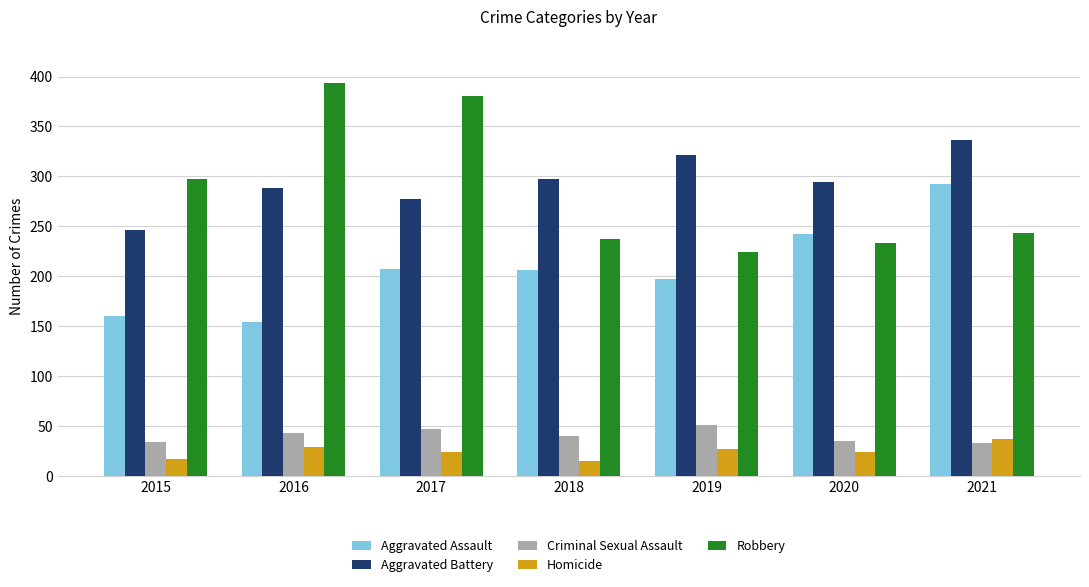

What is the minimum value shown in the chart?

15